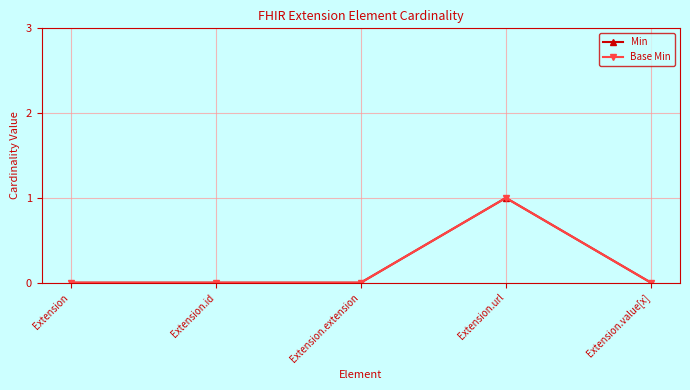

The value of Min at Extension.url is 1. True or false?

True